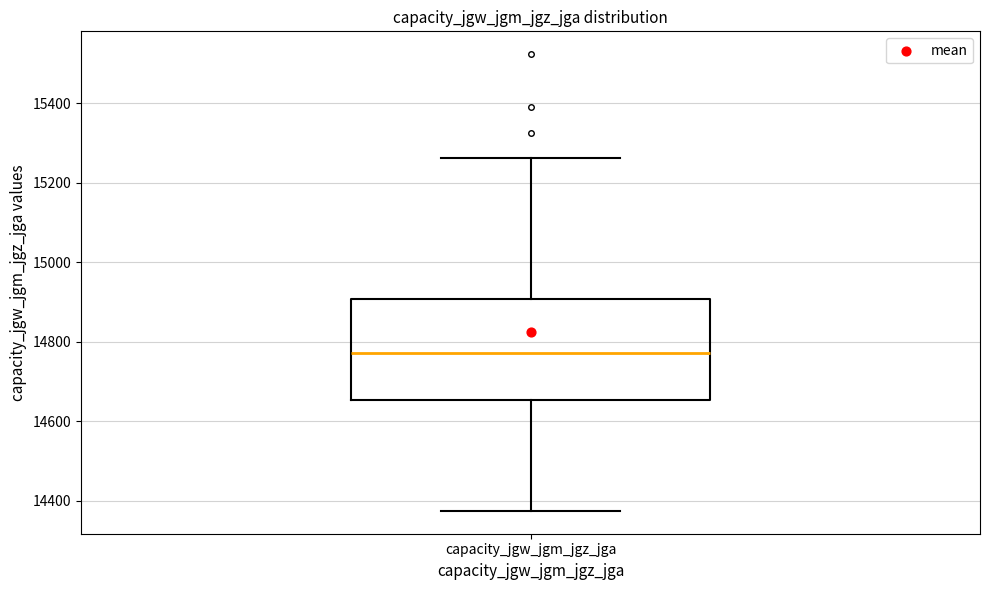

Read this box plot against the y-axis: the position of the median line, the range covered by the box, and the ends of both whiskers. The values are not printed on the chart, so give them approximately, as read against the axis.

median 14780, box 14660 to 14900, whiskers 14380 to 15260